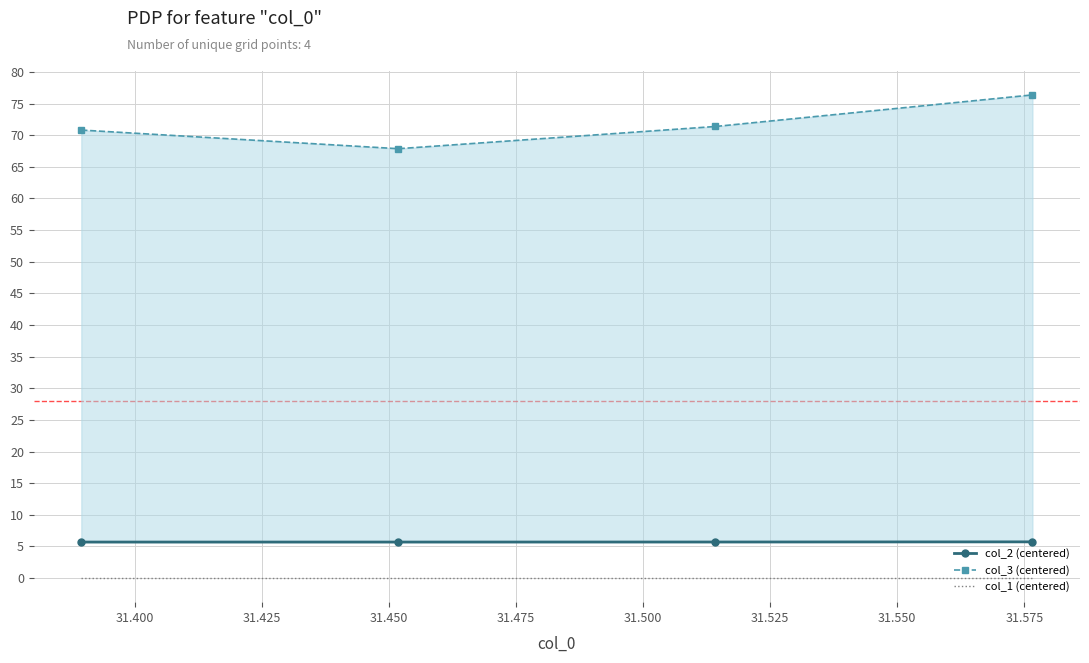

Reading left to right, what are all the values shown in this chart?

col_2 (centered): 5.7	5.7	5.7	5.7
col_3 (centered): 70.8	67.9	71.4	76.4
col_1 (centered): 0.0	0.0	0.0	0.0